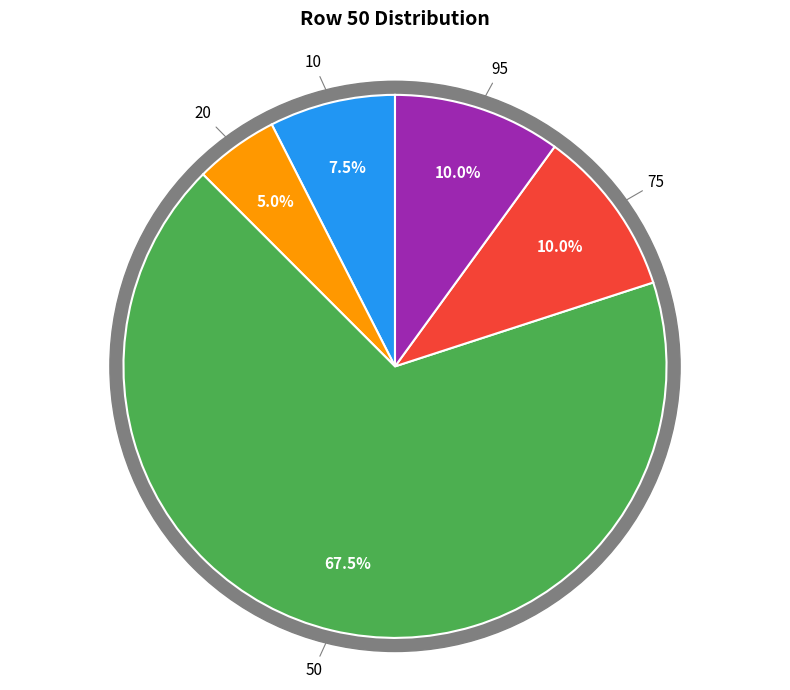

Which slice is the largest?

50